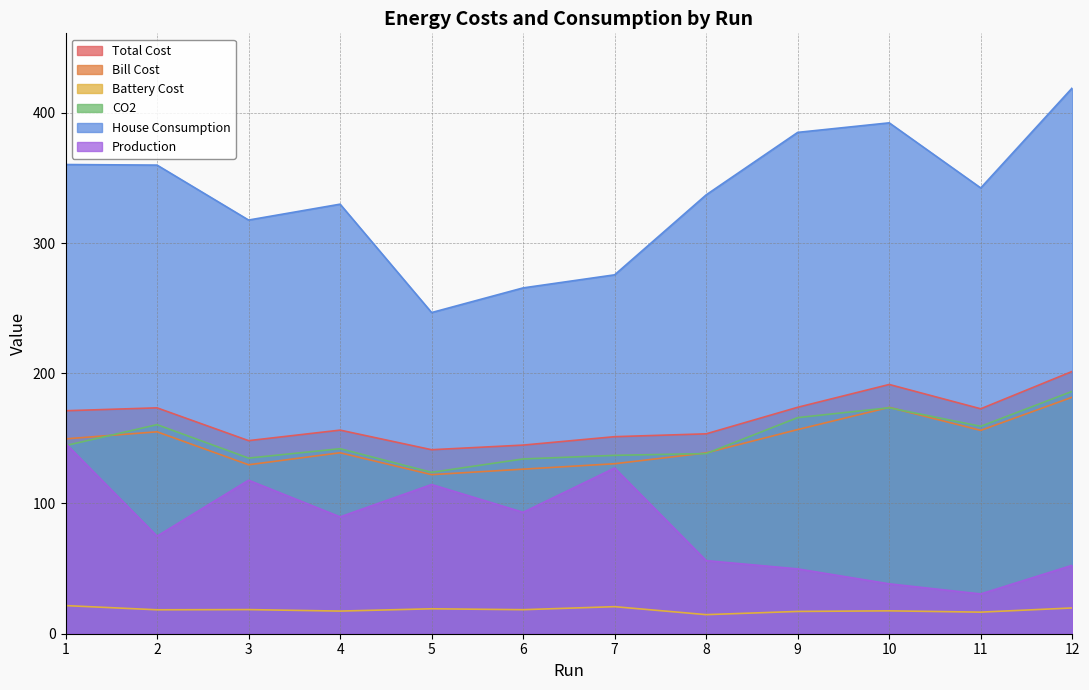

Reading right to left, extract all data points from this chart.

Total Cost: 12=201.4	11=172.7	10=191.4	9=173.9	8=153.5	7=151.3	6=144.8	5=141.3	4=156.3	3=148.3	2=173.4	1=171.2
Bill Cost: 12=181.6	11=156.2	10=173.8	9=156.8	8=138.8	7=130.5	6=126.4	5=122.1	4=139.0	3=129.7	2=155.1	1=149.6
Battery Cost: 12=19.8	11=16.6	10=17.6	9=17.1	8=14.7	7=20.8	6=18.5	5=19.1	4=17.4	3=18.5	2=18.4	1=21.6
CO2: 12=186.1	11=159.3	10=173.5	9=165.9	8=138.3	7=137.0	6=134.2	5=123.9	4=142.1	3=134.9	2=160.5	1=144.4
House Consumption: 12=419.1	11=342.3	10=392.3	9=385.0	8=337.0	7=275.6	6=265.6	5=246.6	4=329.8	3=317.6	2=359.8	1=360.3
Production: 12=52.6	11=30.6	10=38.3	9=49.8	8=56.1	7=127.3	6=93.2	5=114.6	4=89.7	3=117.9	2=74.9	1=146.2